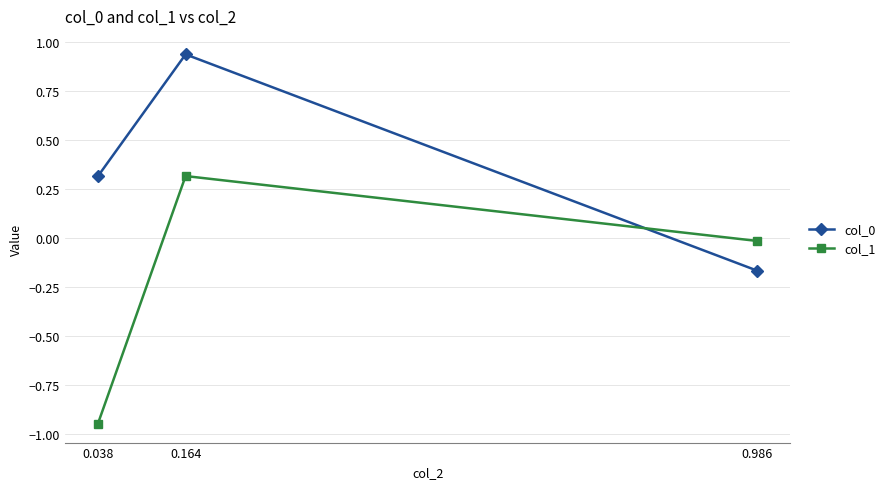

What is the difference between the maximum and minimum values in the col_0 series?

1.1